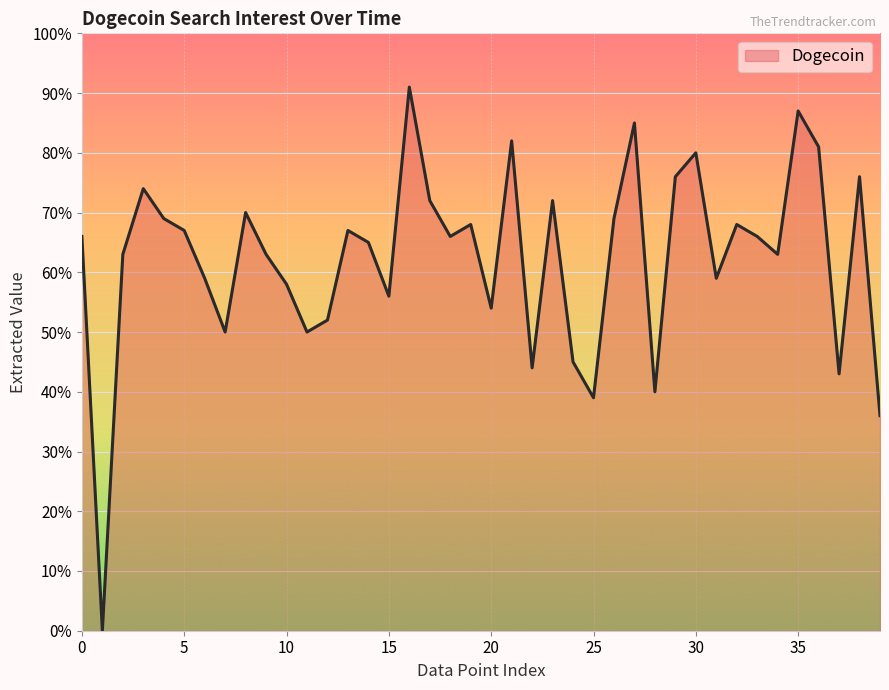

What is the difference between the maximum and minimum values?

91